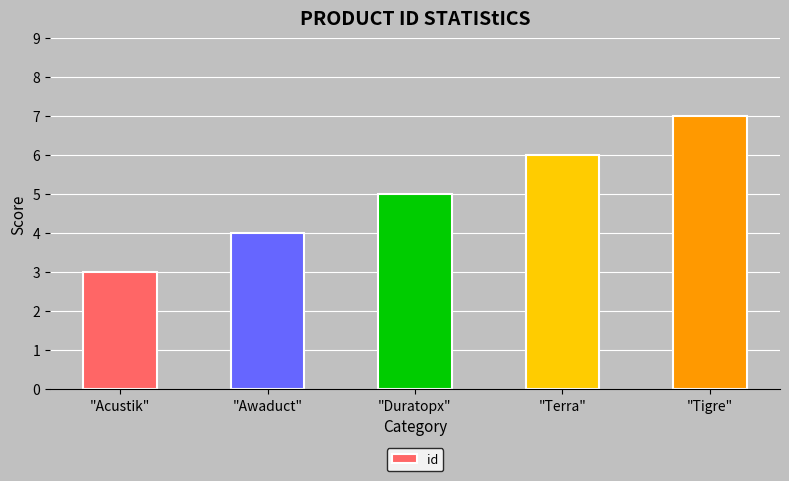

True or false: the data shows 5 at "Duratopx".

True